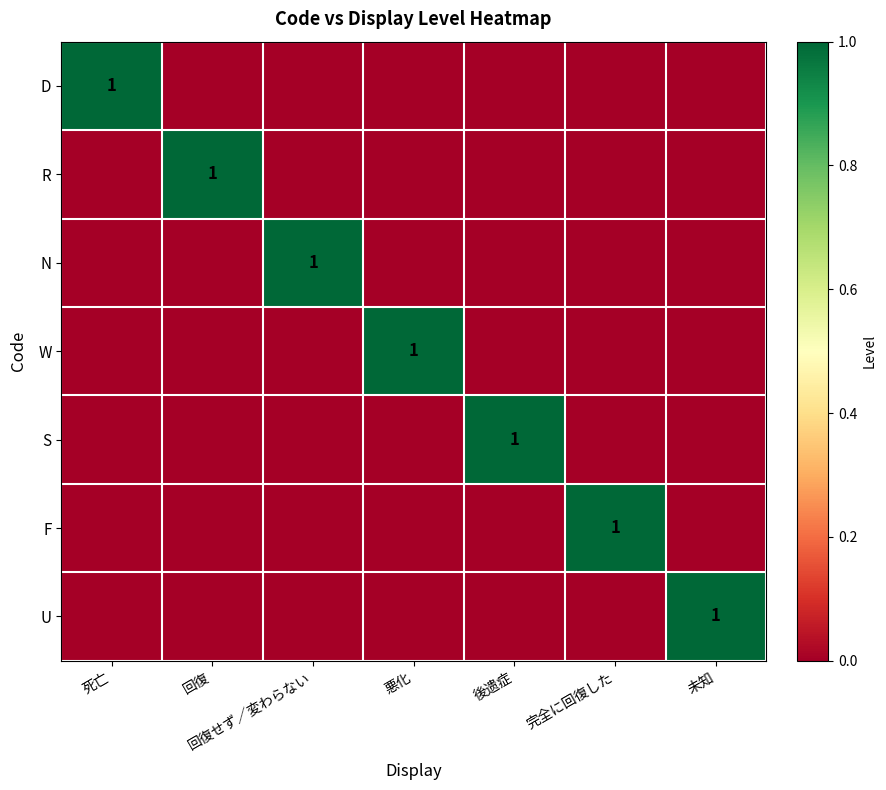

Is it true that U equals 0 at 未知?

False